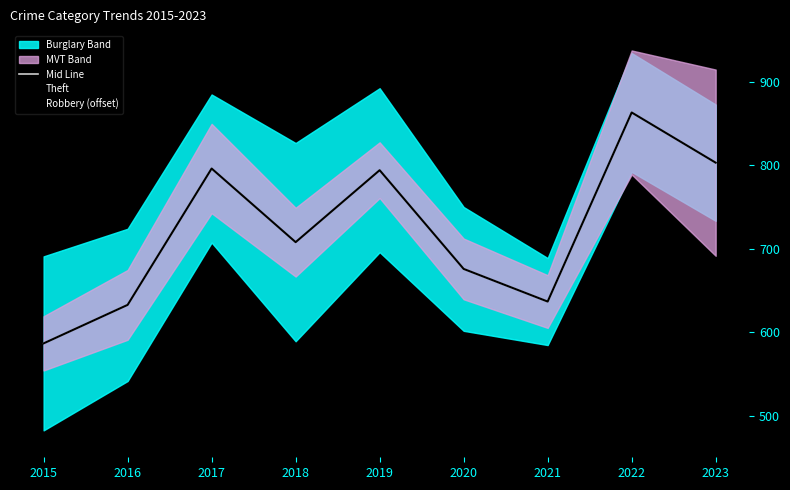

At which category does Theft reach its first local valley?

2018